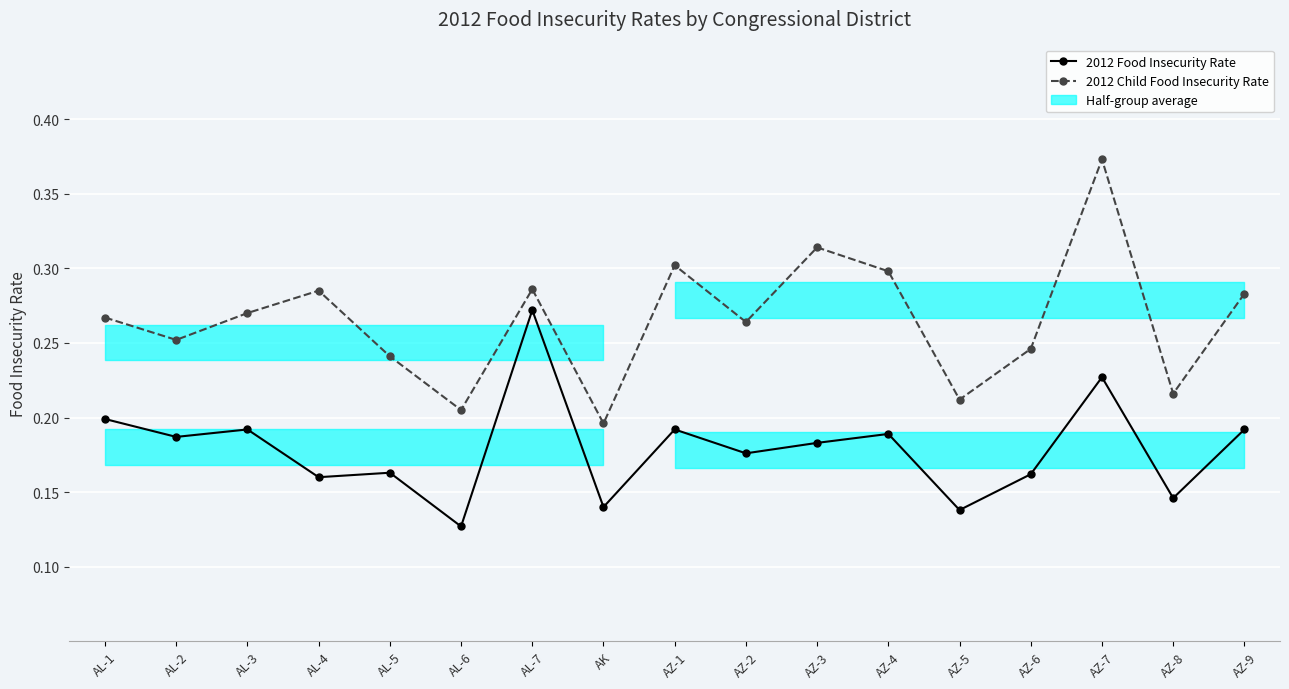

Does the chart display data point markers on the line(s)?

Yes